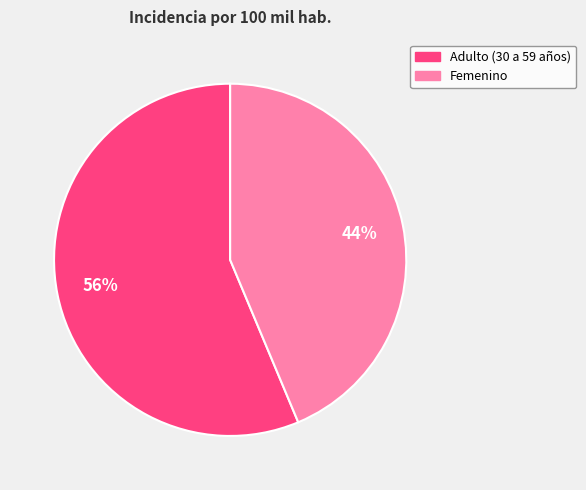

To the nearest percent, what percentage of the pie is Femenino?

44%